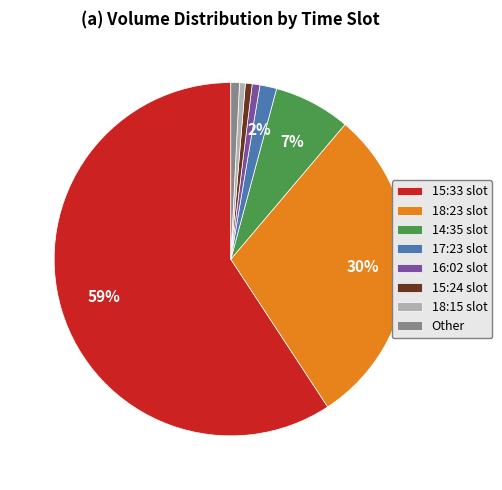

What percentage is the 14:35 slot slice, to the nearest percent?

7%